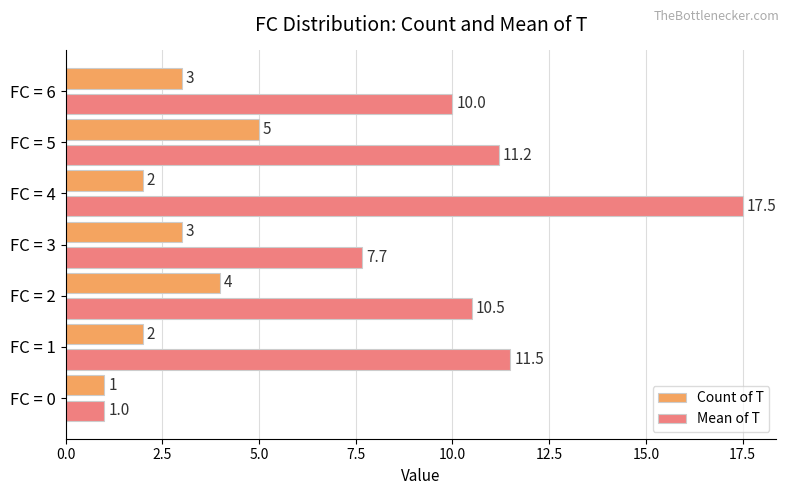

What is the difference between the second highest and second lowest values in the Count of T series?

2.0